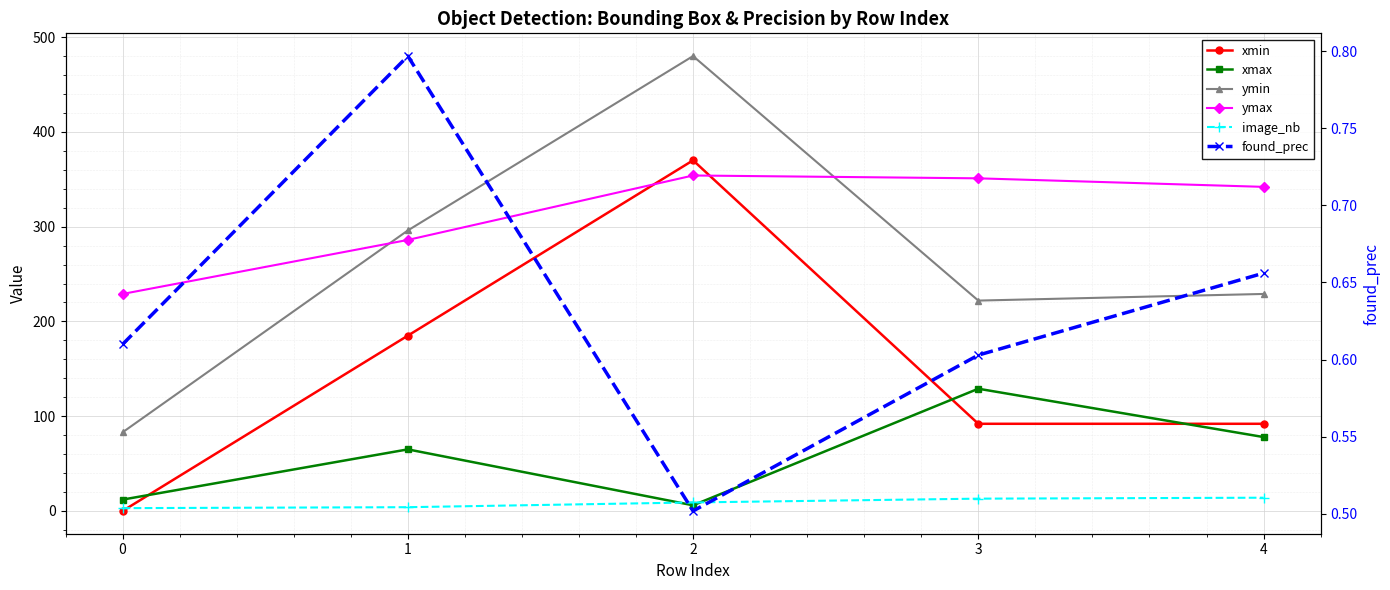

What is the value of the ymax point at the 2nd from the left?

286.0